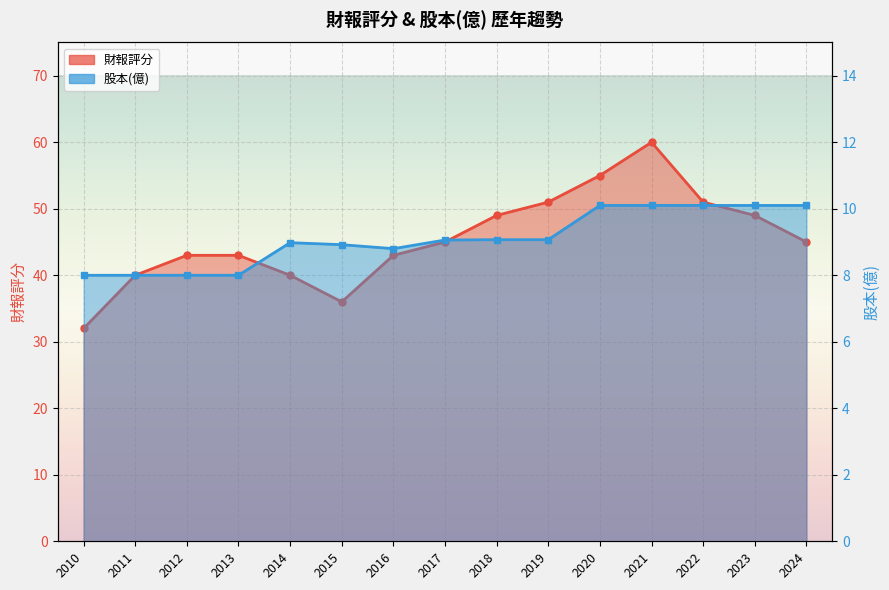

At which category does the chart reach its peak across all series?

2021